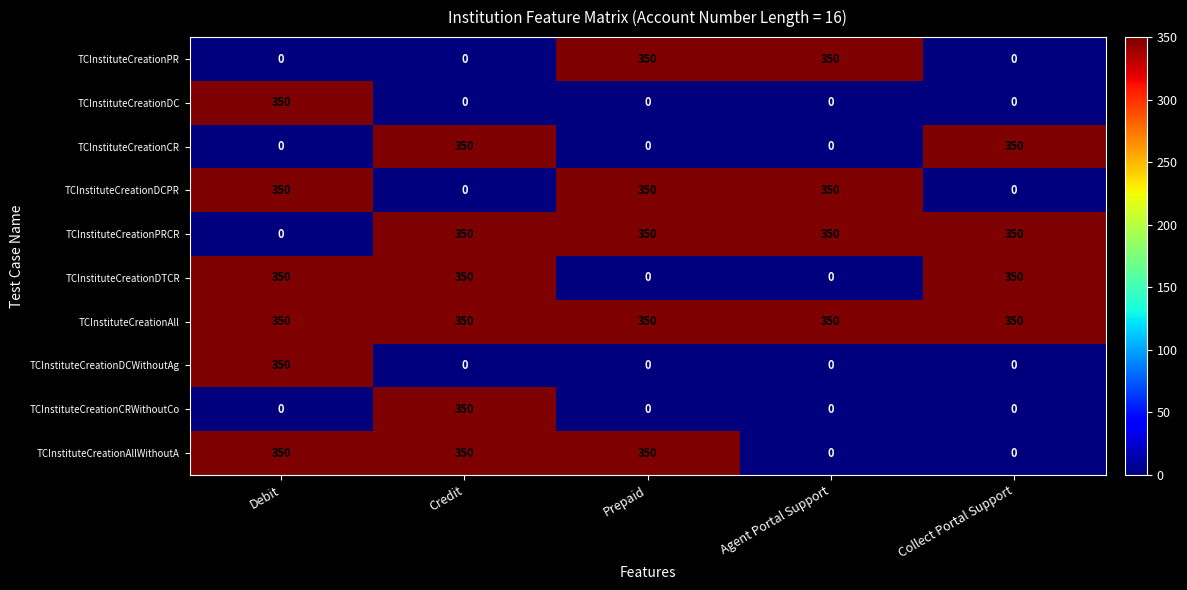

The value of TCInstituteCreationPRCR at Prepaid is 350. True or false?

True